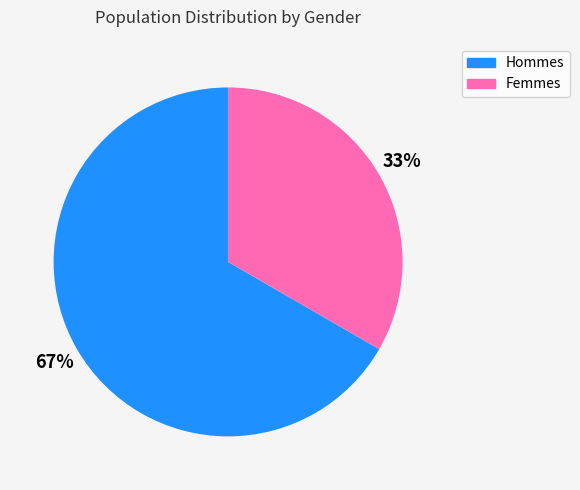

To the nearest percent, what is the average slice percentage?

50%